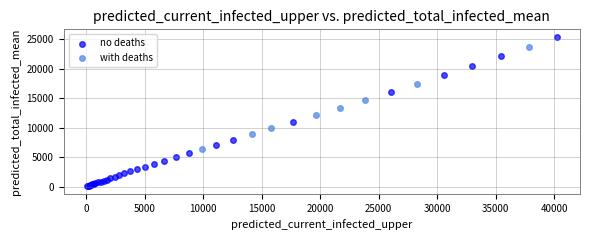

Which series has the largest Y range (max minus min)?

no deaths